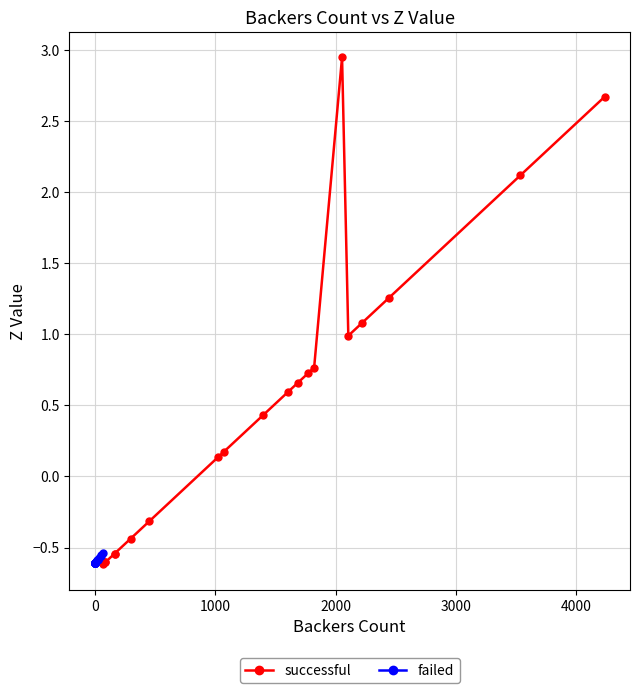

What is the difference between the maximum and minimum values in the failed series?

0.1